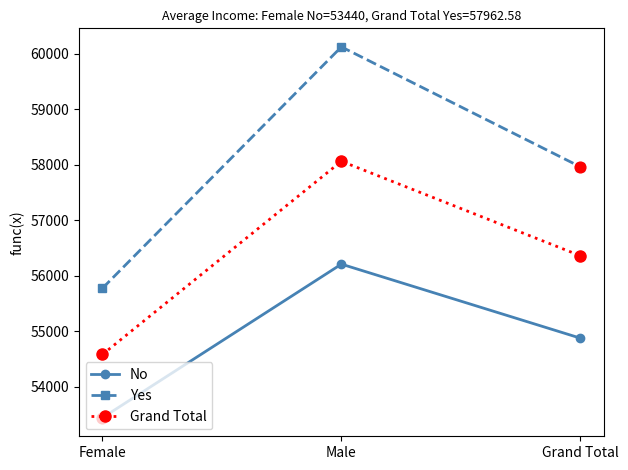

At which category is the sum across all series the highest?

Male